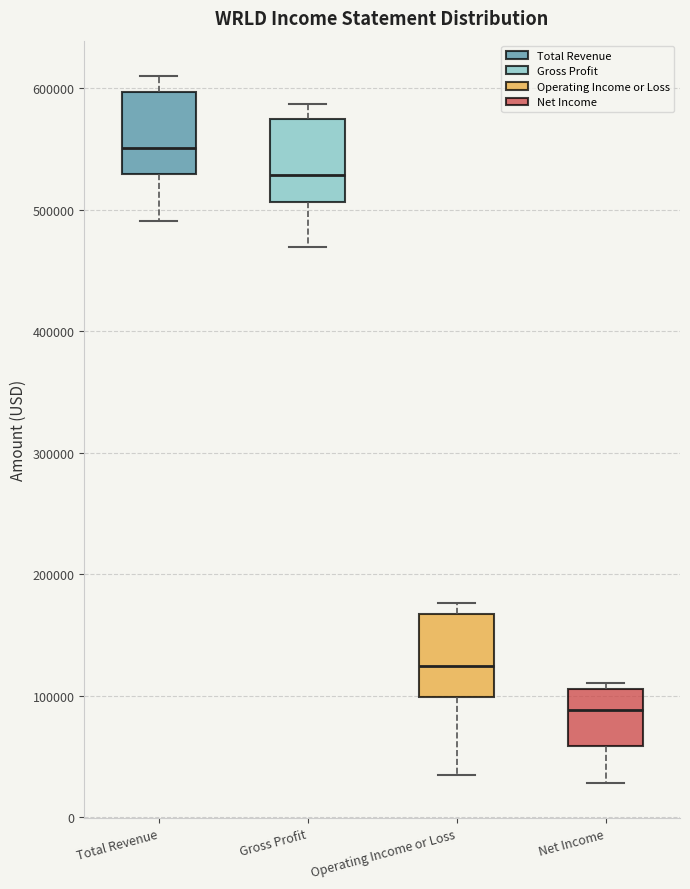

Which box has the highest median line?

Total Revenue